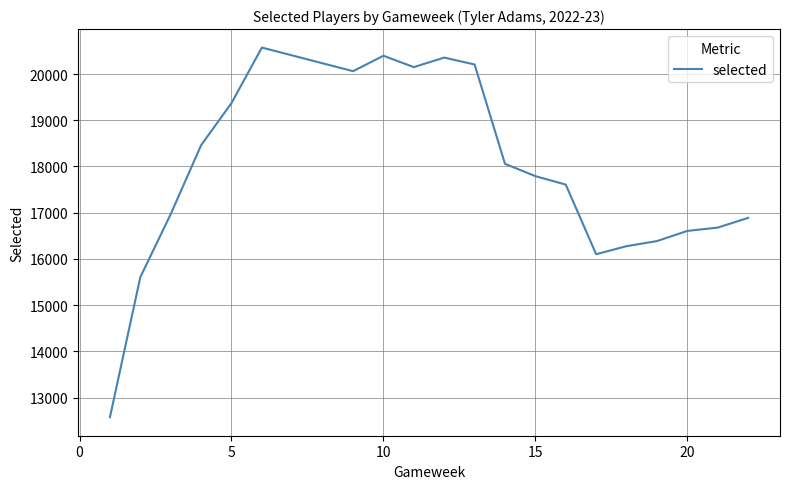

What is the minimum value shown in the chart?

12574